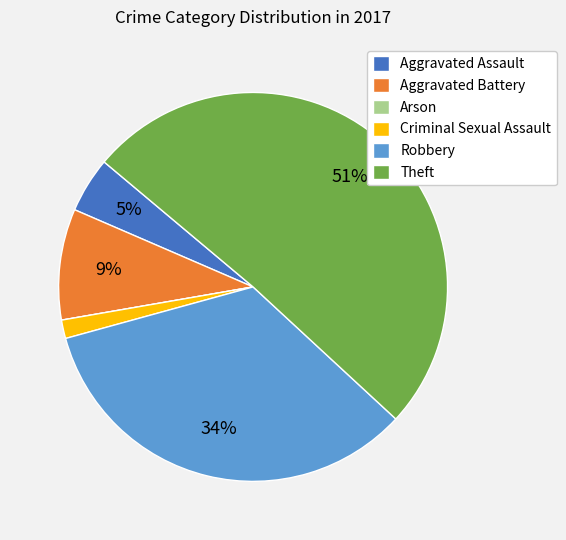

To the nearest percent, what is the average slice percentage?

17%